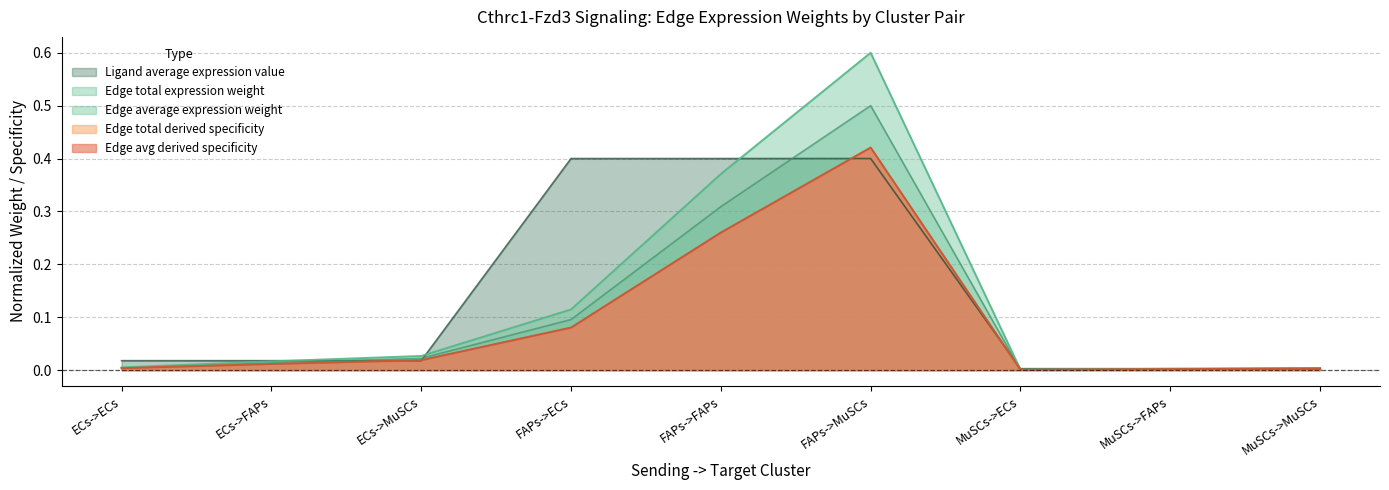

What is the total value across all series at FAPs->ECs?

0.8